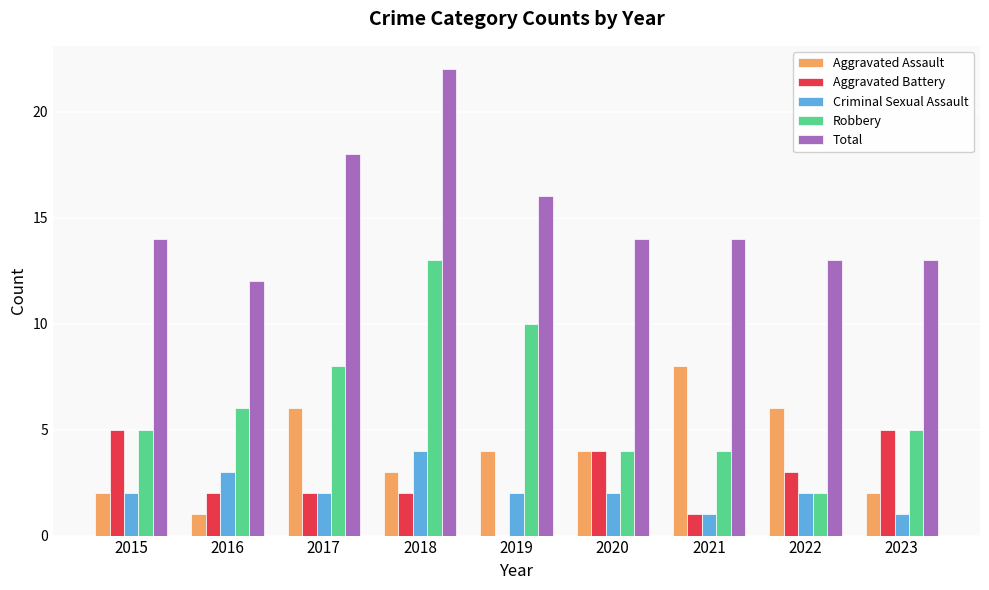

What are all the series names shown in the legend?

Aggravated Assault, Aggravated Battery, Criminal Sexual Assault, Robbery, Total